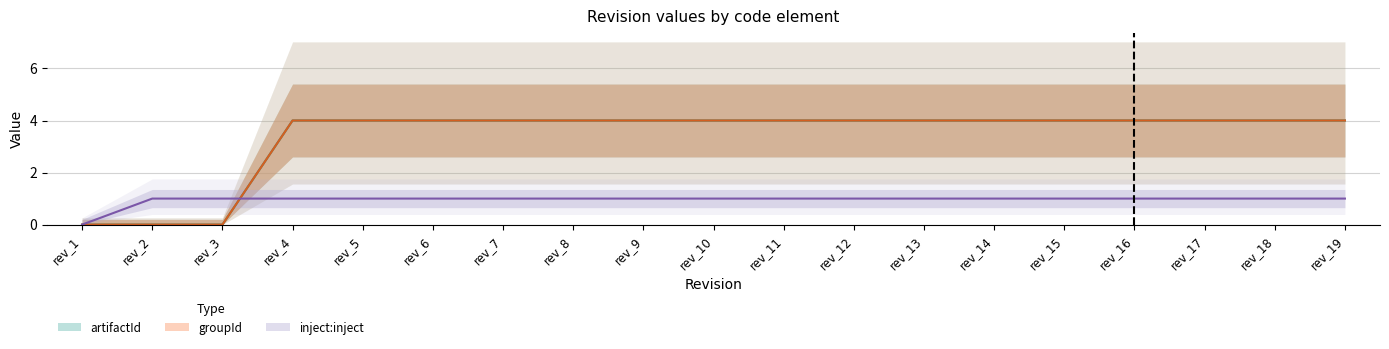

What is the value of the artifactId point at the 6th from the left?

4